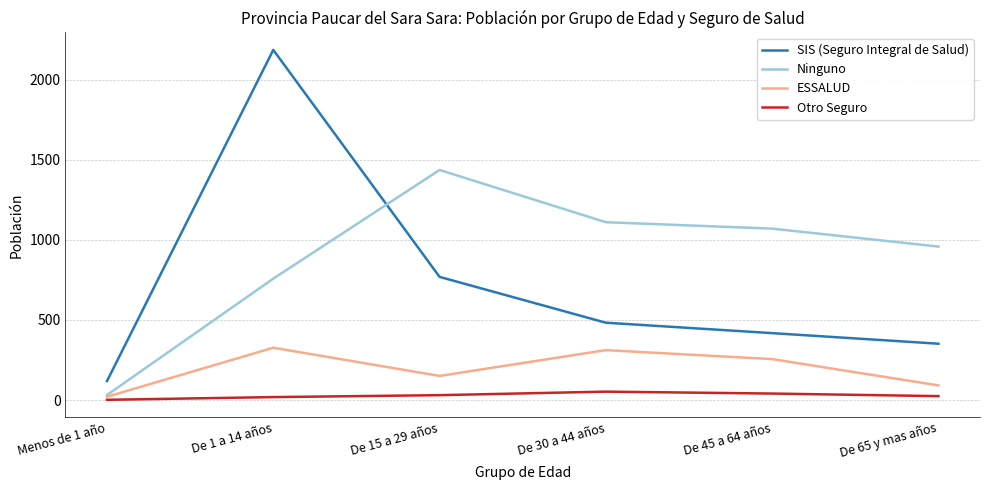

What is the average value of the ESSALUD series?

193